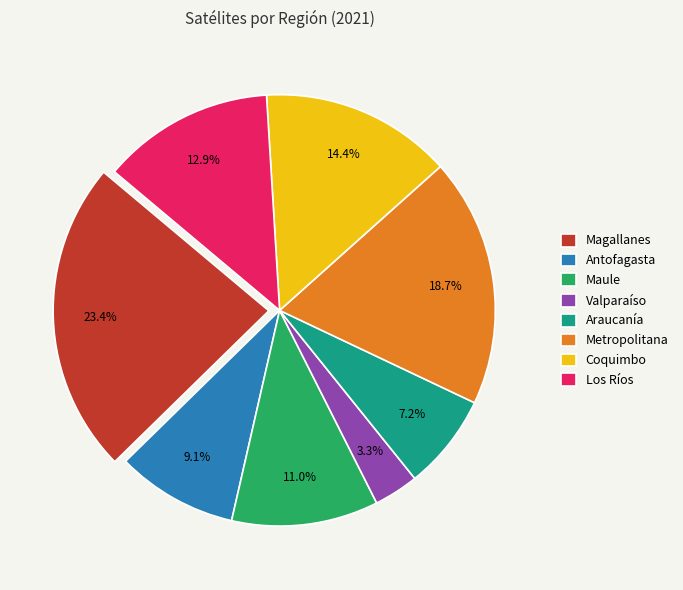

To the nearest percent, what portion does Maule represent?

11%